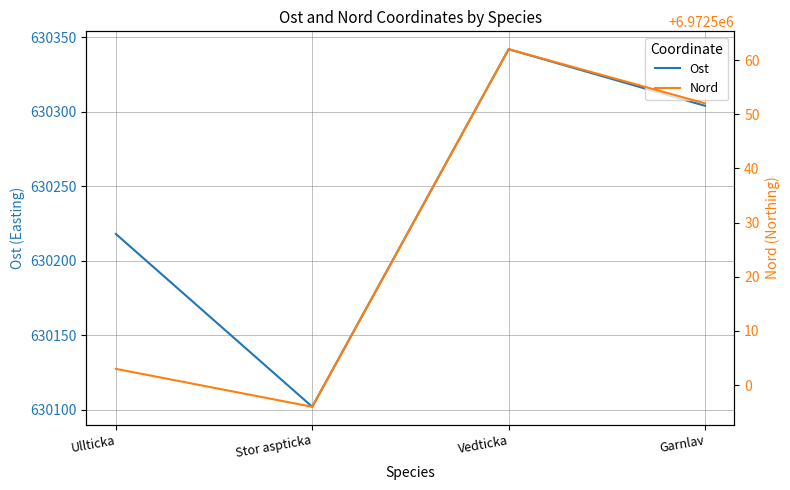

Is the value of Ost at Stor aspticka greater than the value of Nord at Ullticka?

No